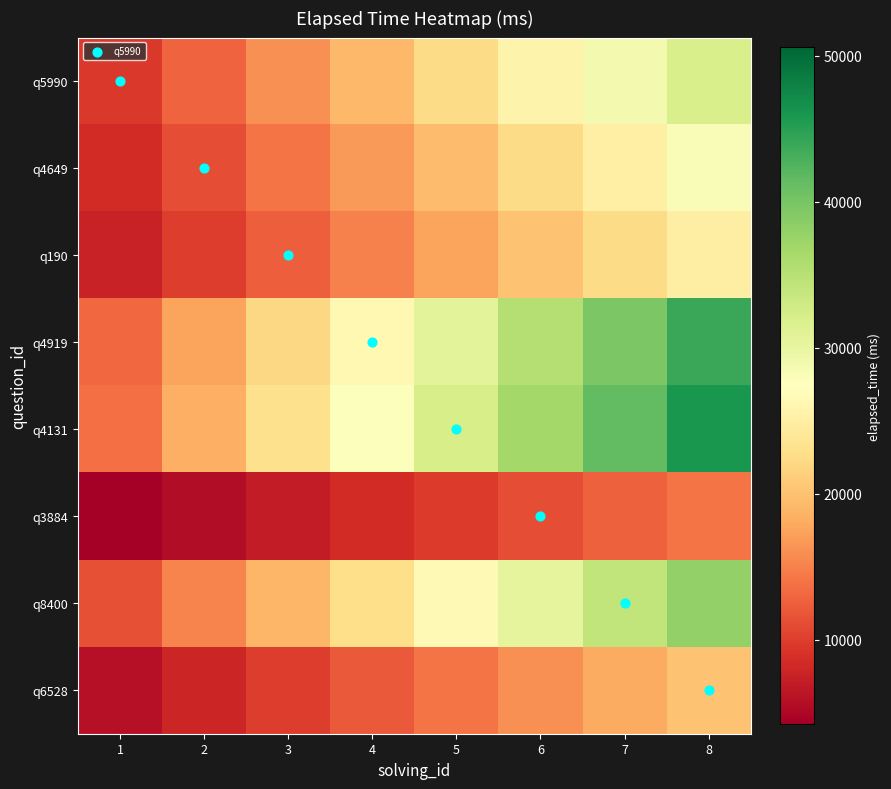

How many distinct data groups are displayed?

8